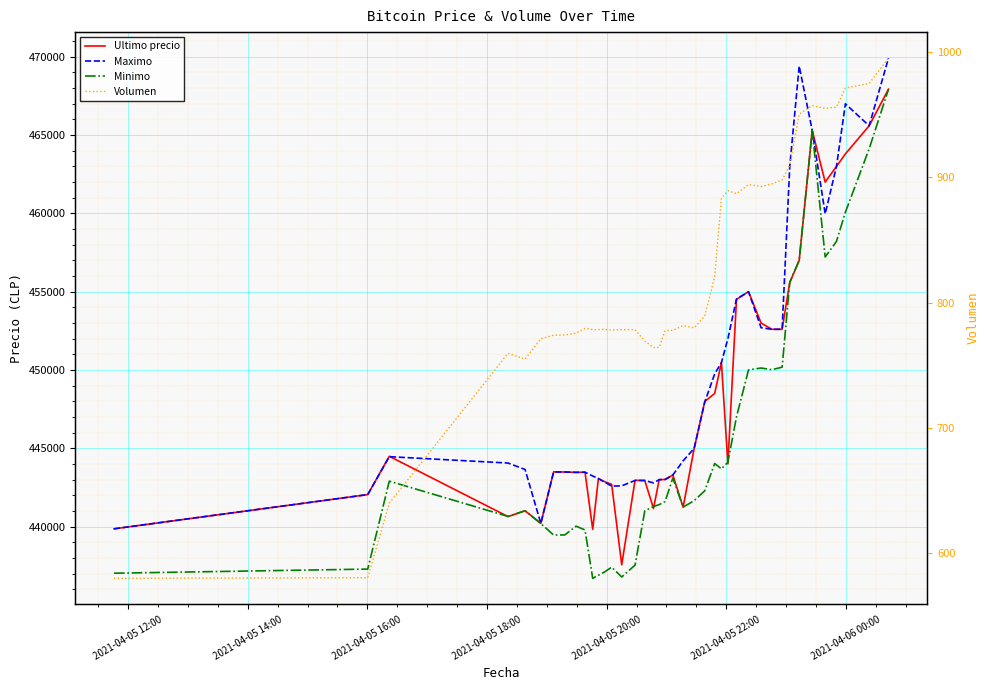

The value of Minimo at 16 is 161322.2. True or false?

False